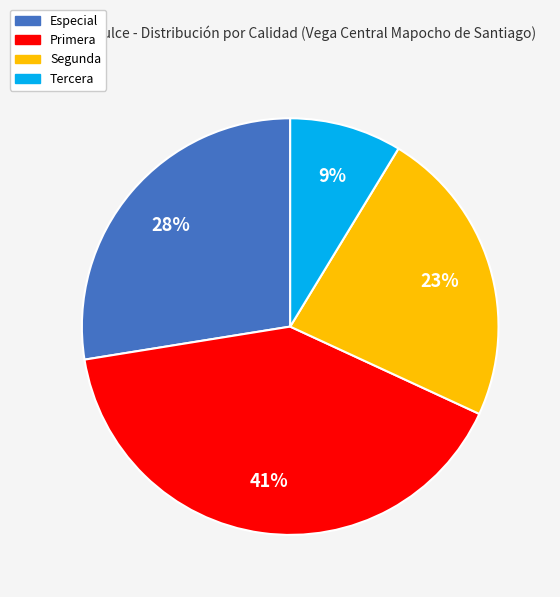

Between Tercera and Especial, which is larger?

Especial